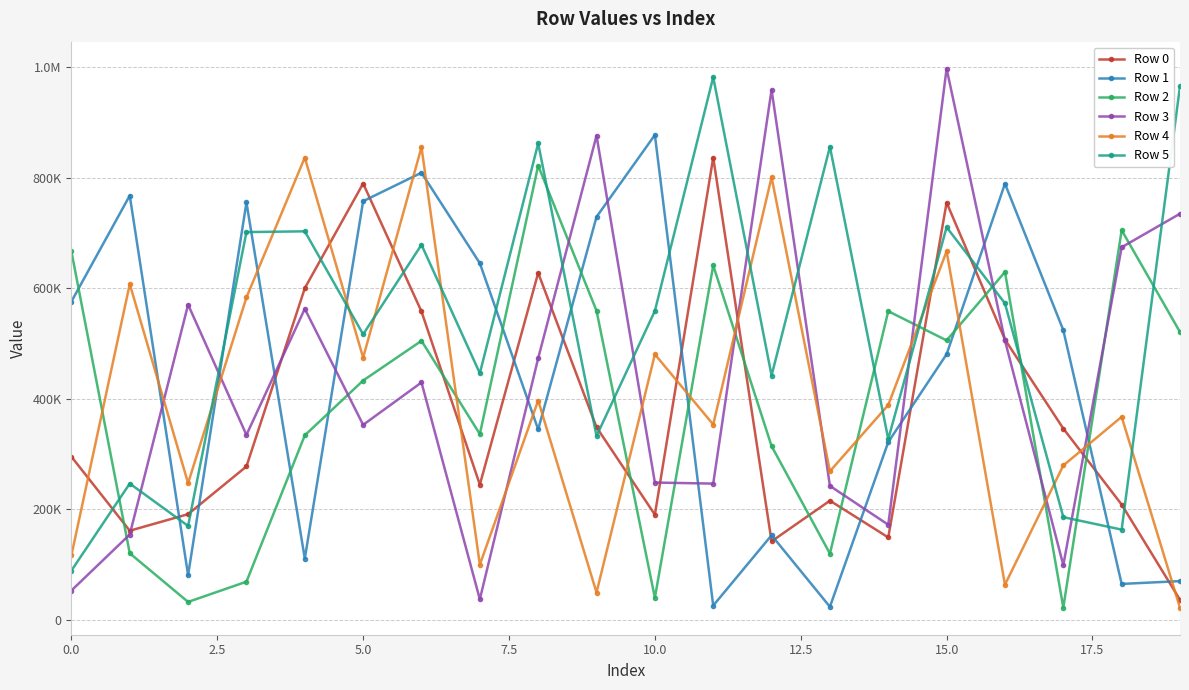

What are all the series names shown in the legend?

Row 0, Row 1, Row 2, Row 3, Row 4, Row 5